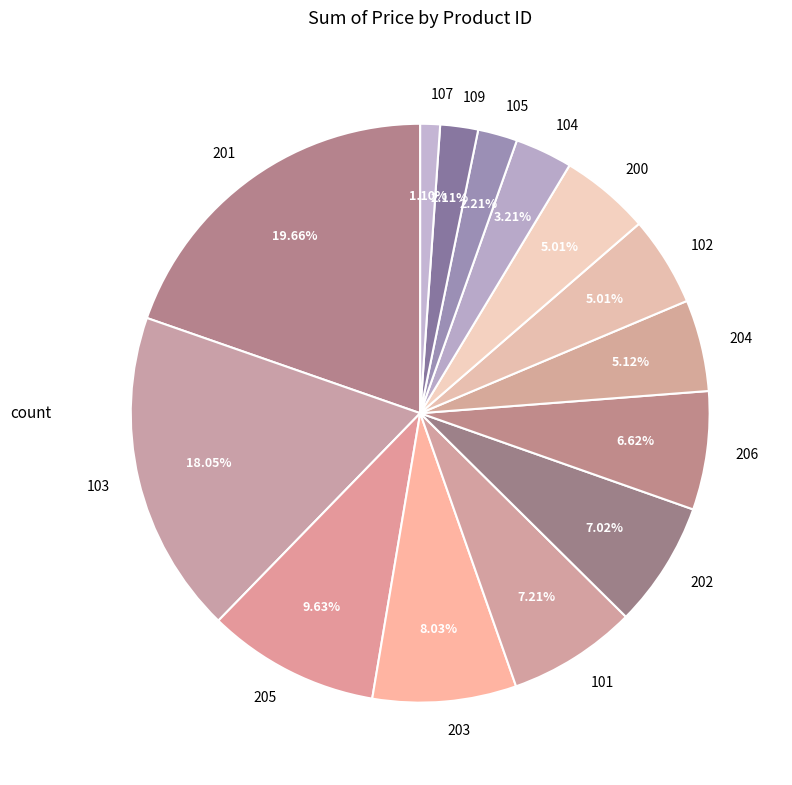

Approximately how many times larger is the value at 105 compared to 101?

0.3